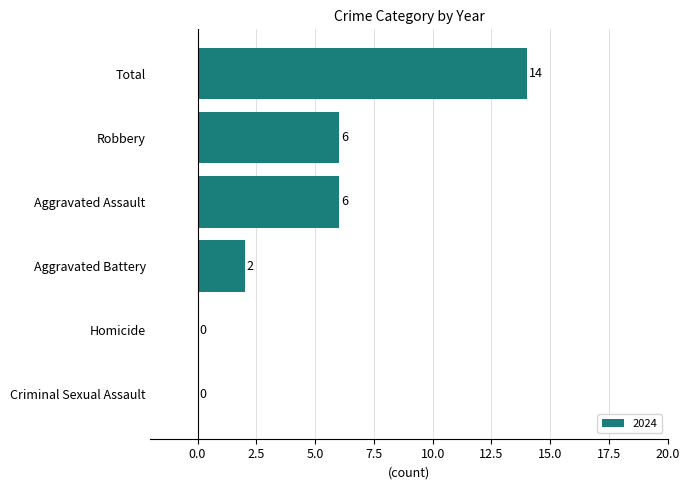

What is the change in value from Criminal Sexual Assault to Aggravated Assault?

+6